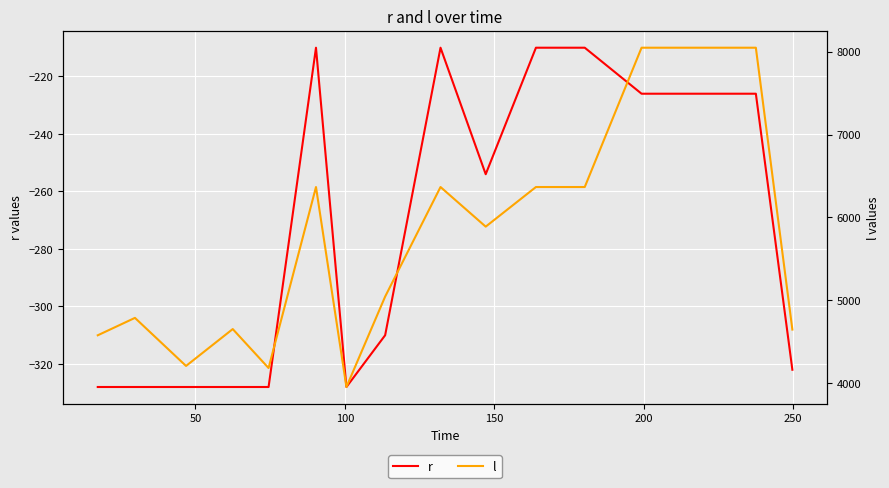

Reading right to left, extract all data points from this chart.

r: -322	-226	-226	-226	-210	-210	-254	-210	-310	-328	-210	-328	-328	-328	-328	-328
l: 4647	8048	8048	8048	6367	6367	5889	6367	5045	3954	6367	4183	4653	4208	4788	4578